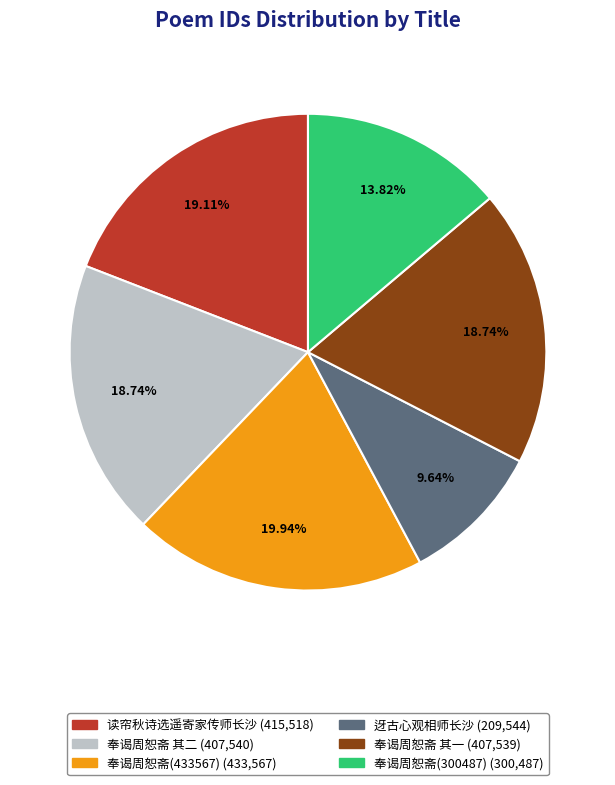

Count the number of slices in the pie.

6